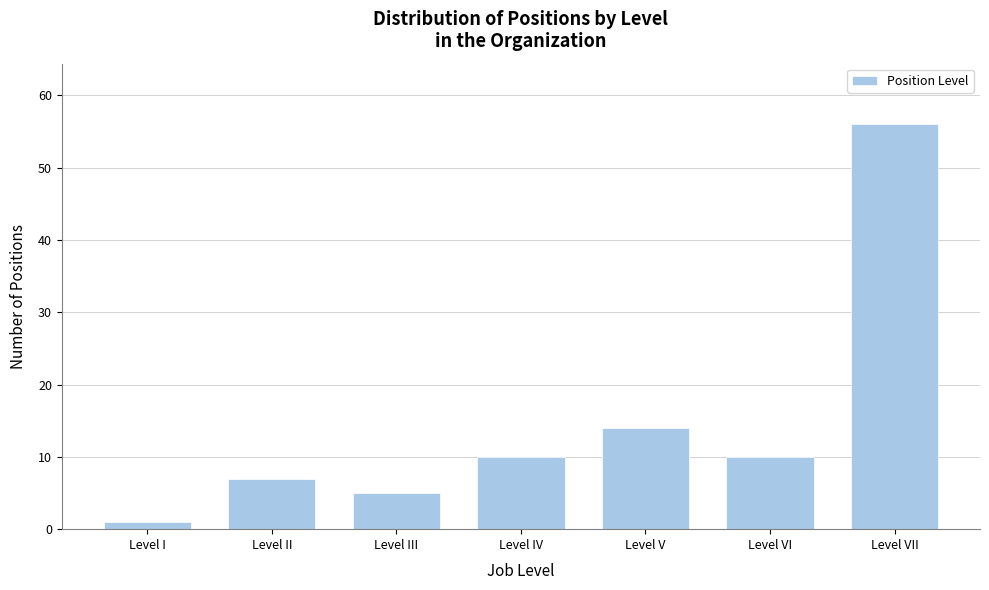

Reading left to right, transcribe all the data shown in this chart.

1	7	5	10	14	10	56